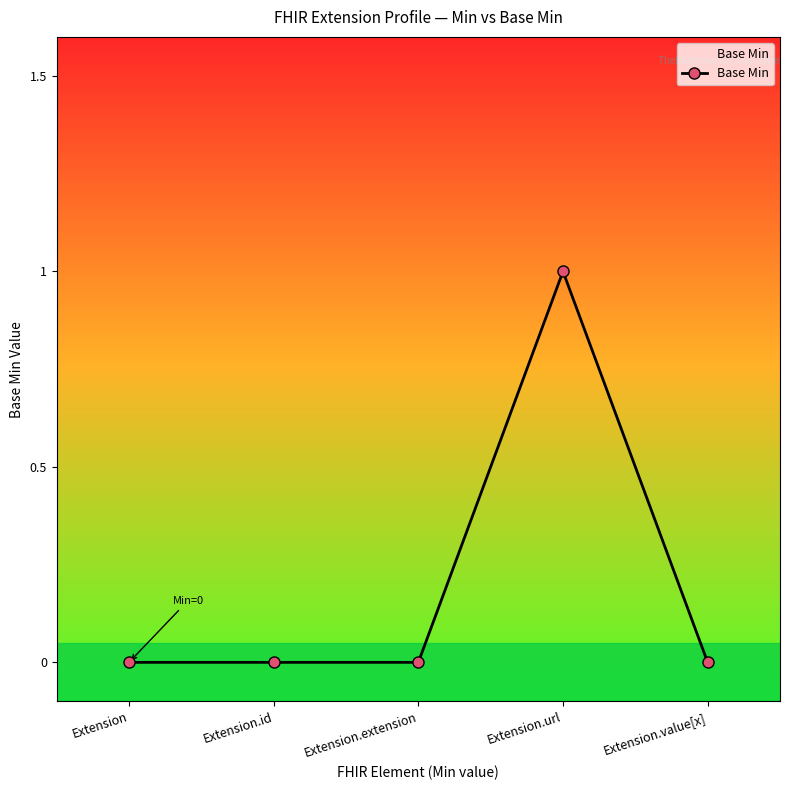

Reading left to right, extract all data points from this chart.

0	0	0	1	0